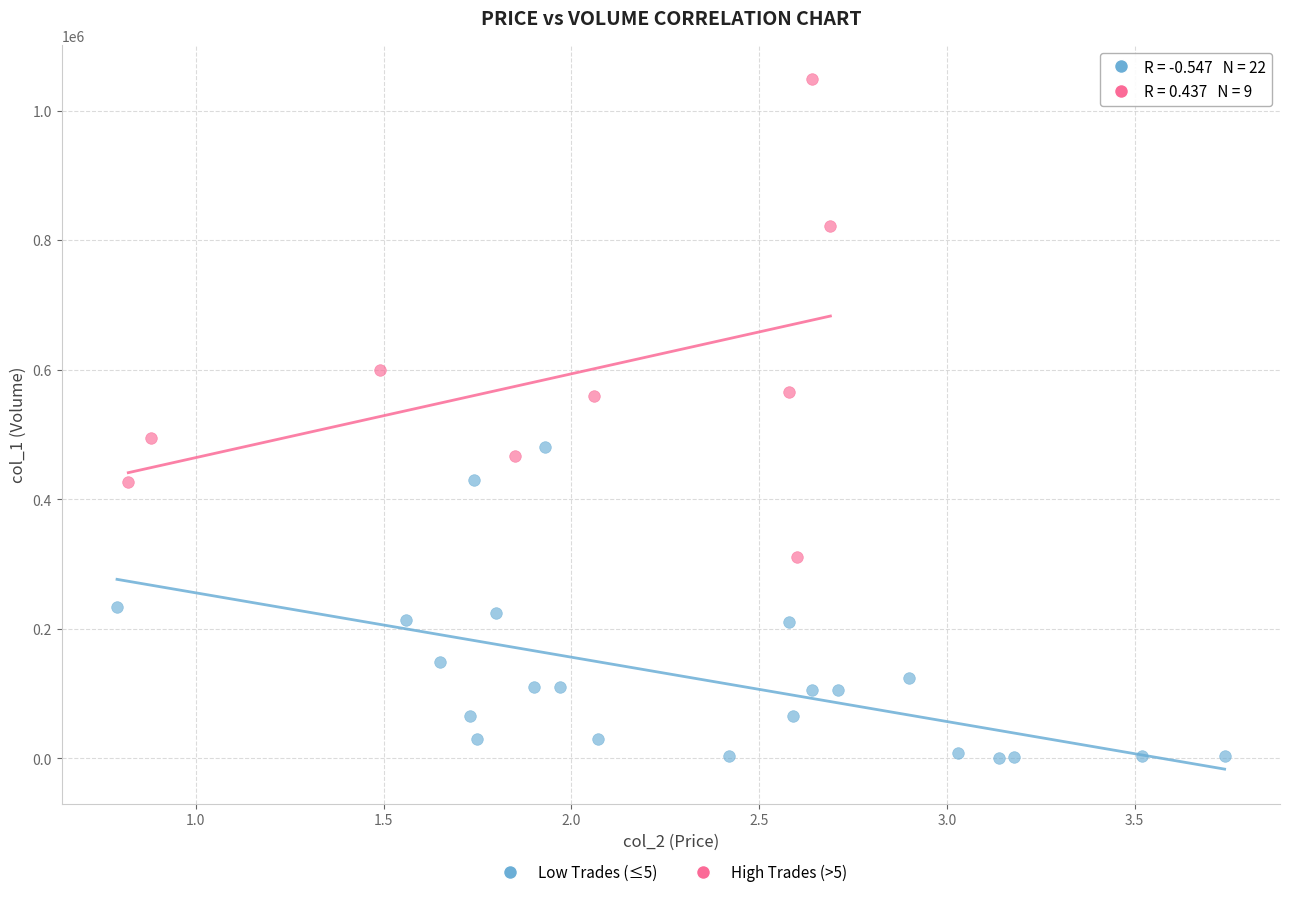

Which series reaches the maximum Y coordinate?

High Trades (>5)